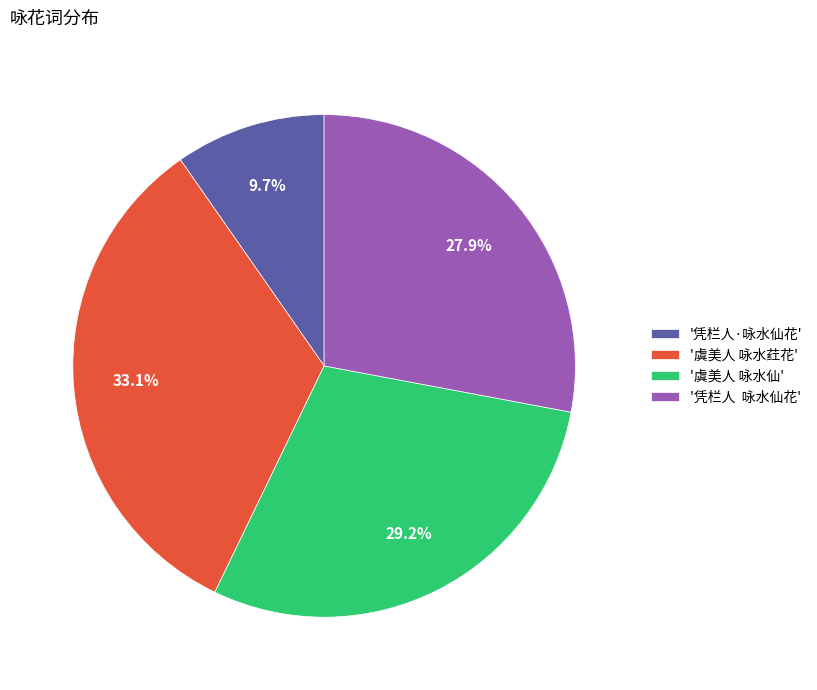

Is there any slice that represents more than half of the pie?

No